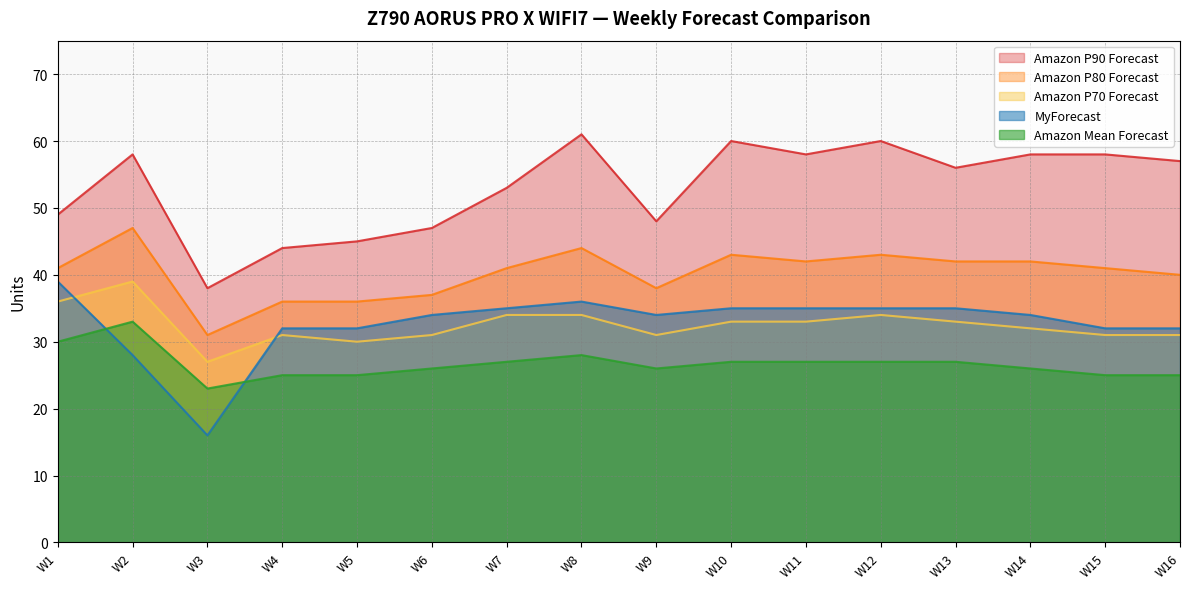

How many values in the Amazon P80 Forecast series exceed 41?

7